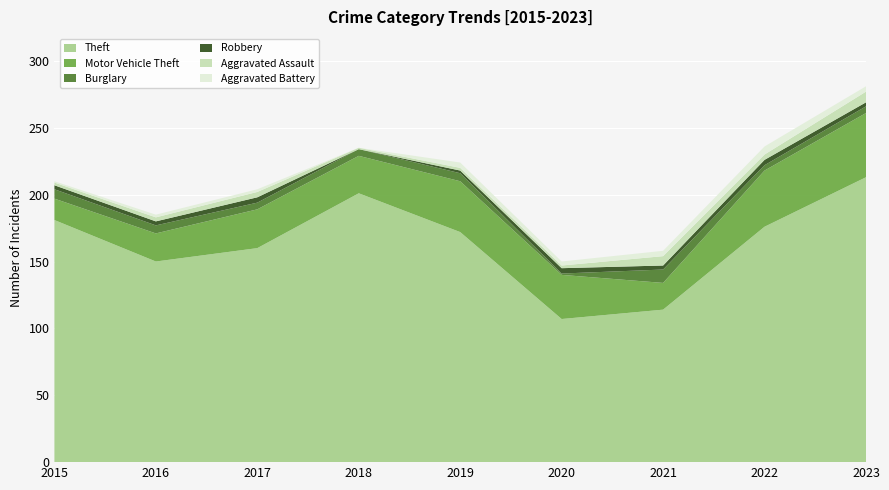

Reading left to right, what are all the values shown in this chart?

Theft: 181	150	160	201	172	107	114	176	213
Motor Vehicle Theft: 16	21	29	28	38	33	20	42	48
Burglary: 7	6	5	5	6	1	10	4	5
Robbery: 3	3	4	0	2	4	3	4	3
Aggravated Assault: 2	3	4	1	2	2	7	4	8
Aggravated Battery: 1	2	2	0	4	3	4	6	4